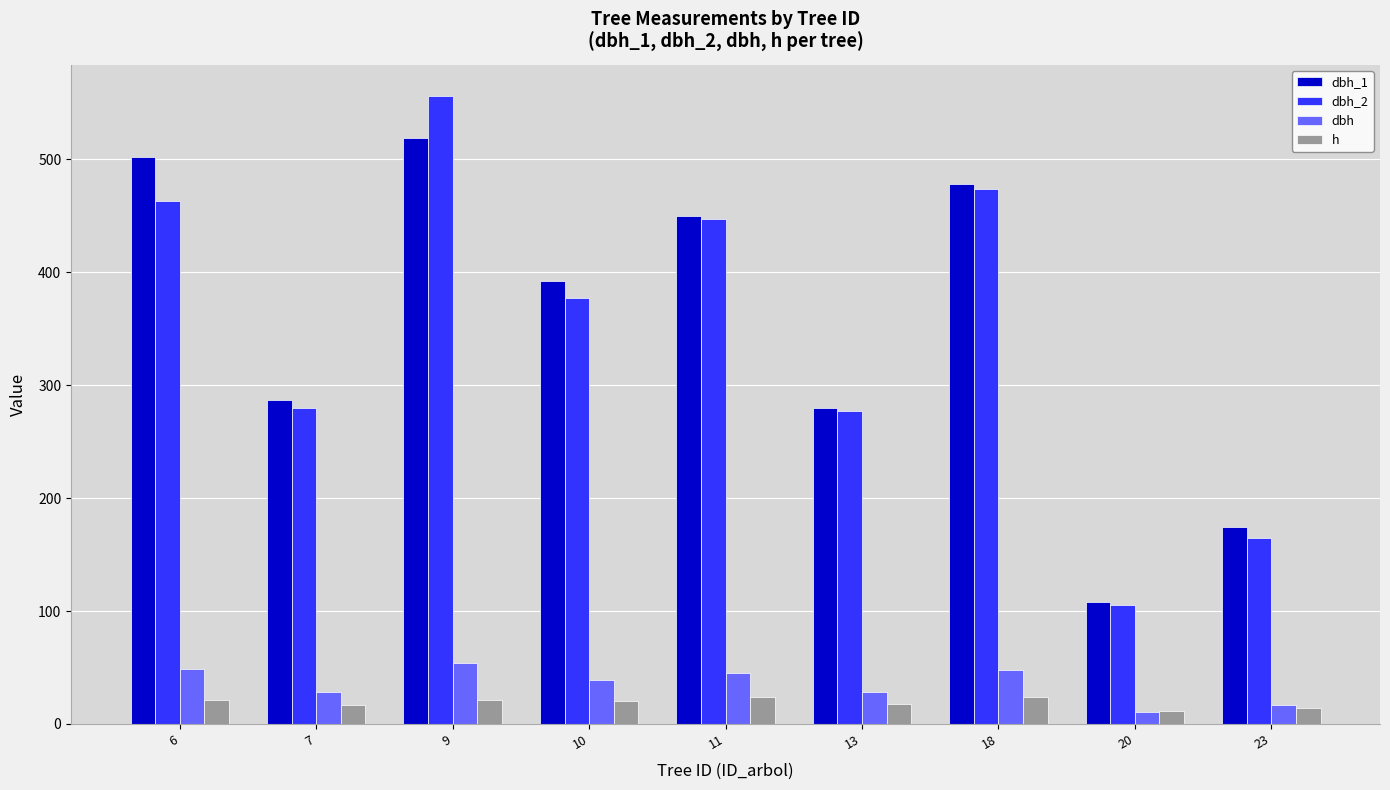

What are all the series names shown in the legend?

dbh_1, dbh_2, dbh, h